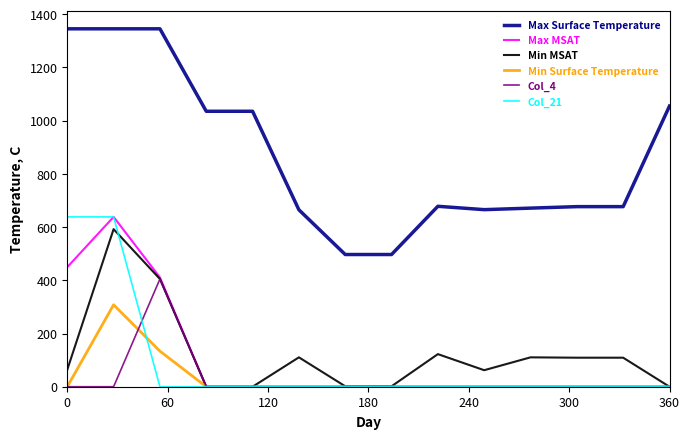

What is the maximum value for Max MSAT?

638.4